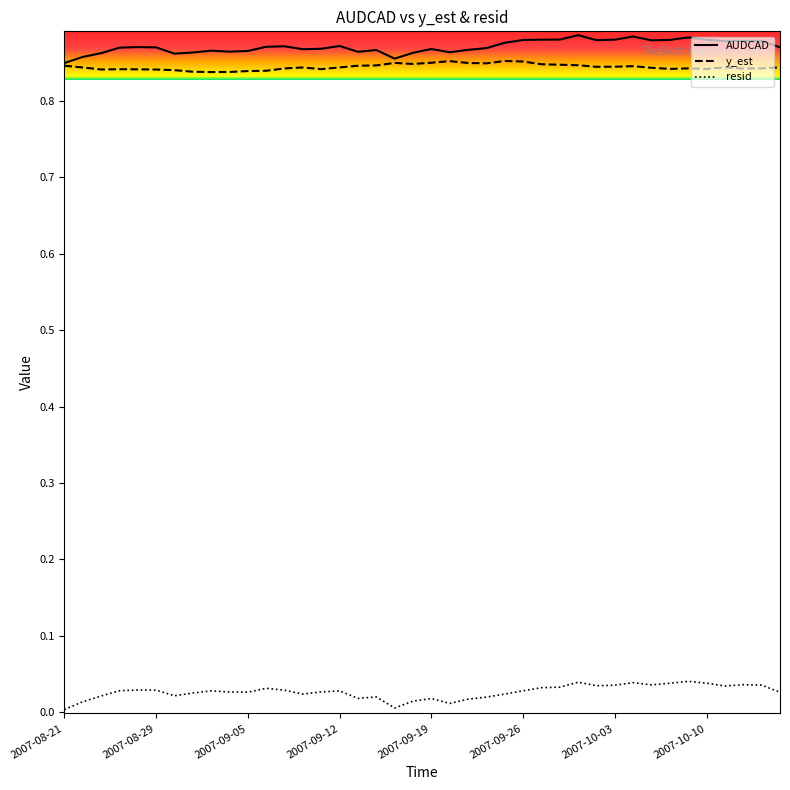

What are all the series names shown in the legend?

AUDCAD, y_est, resid